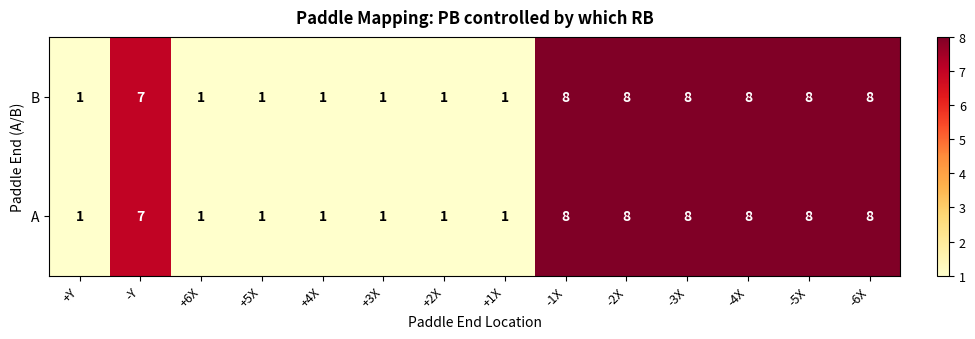

How many data points does each series have?

14